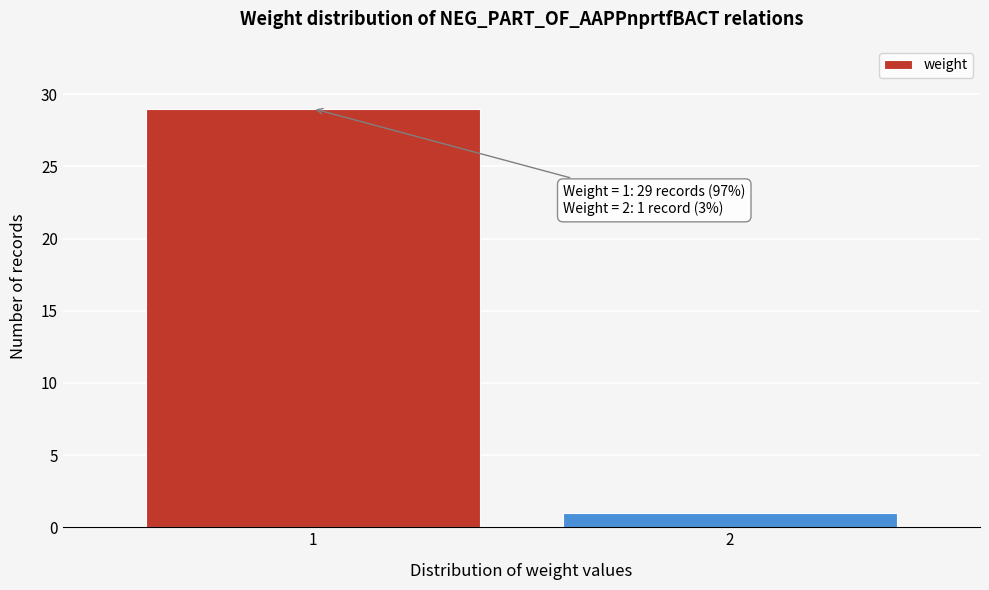

Reading right to left, what are all the values shown in this chart?

1	29